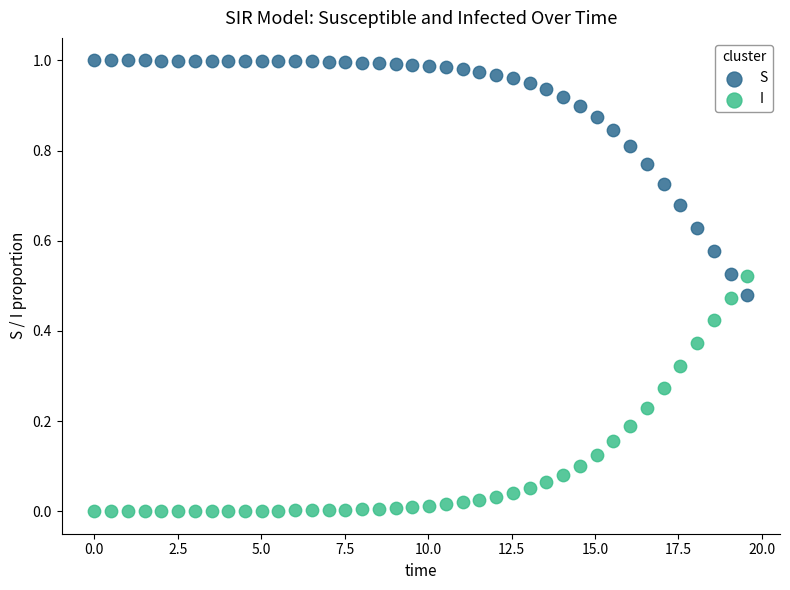

Across all data points, what is the range of X values (max minus min)?

19.6